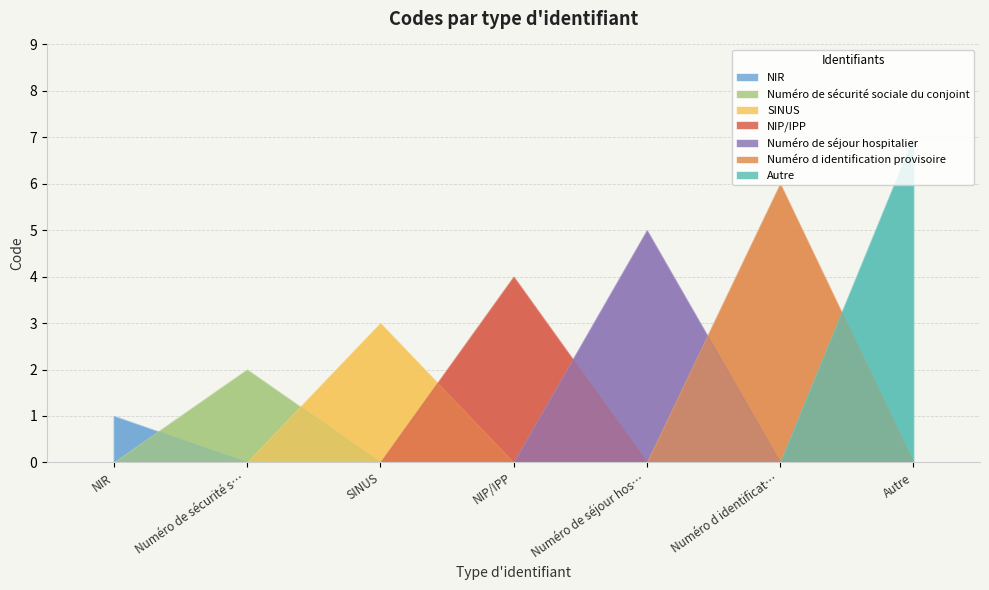

True or false: the data shows 8 at Numéro d identification provisoire.

False